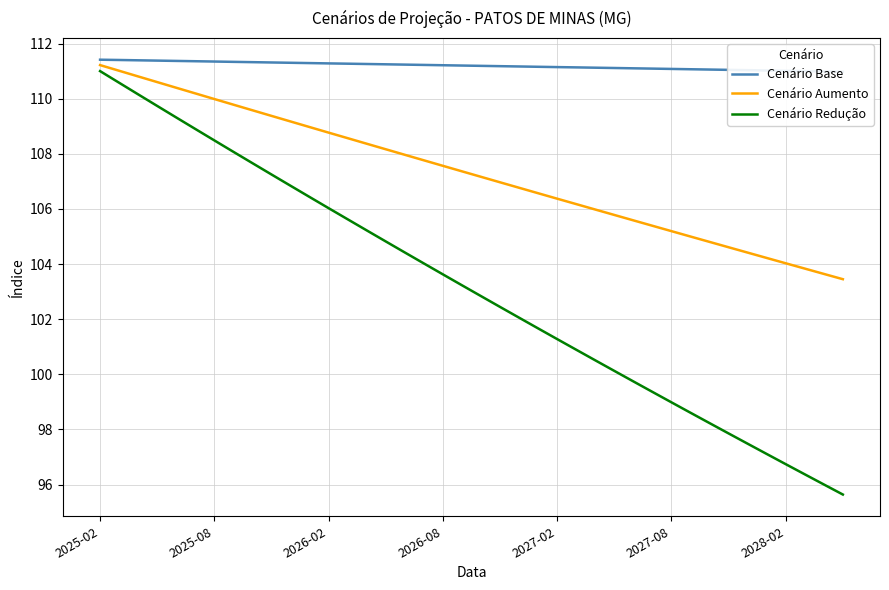

At how many categories does at least one series exceed 101?

40